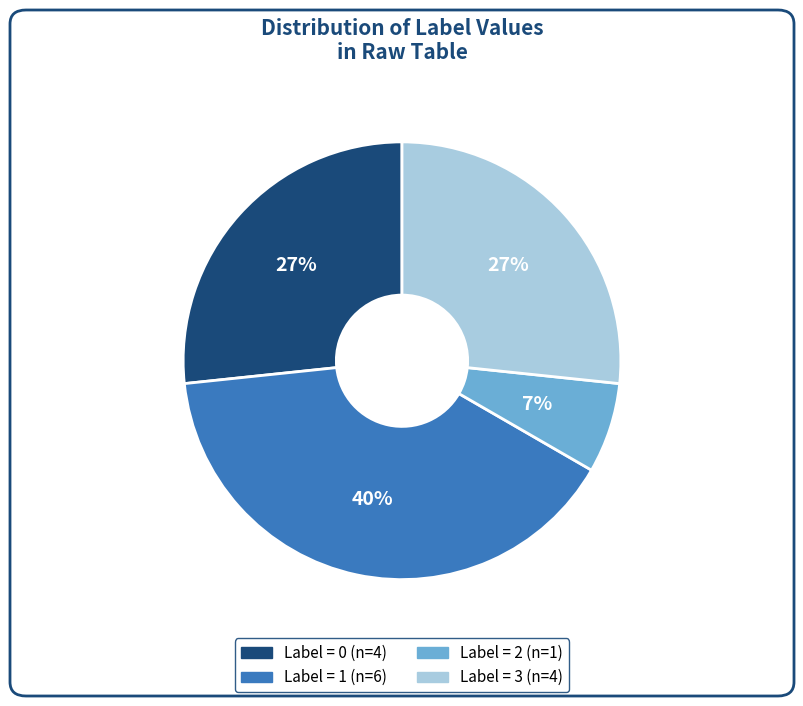

How many segments does this pie chart have?

4